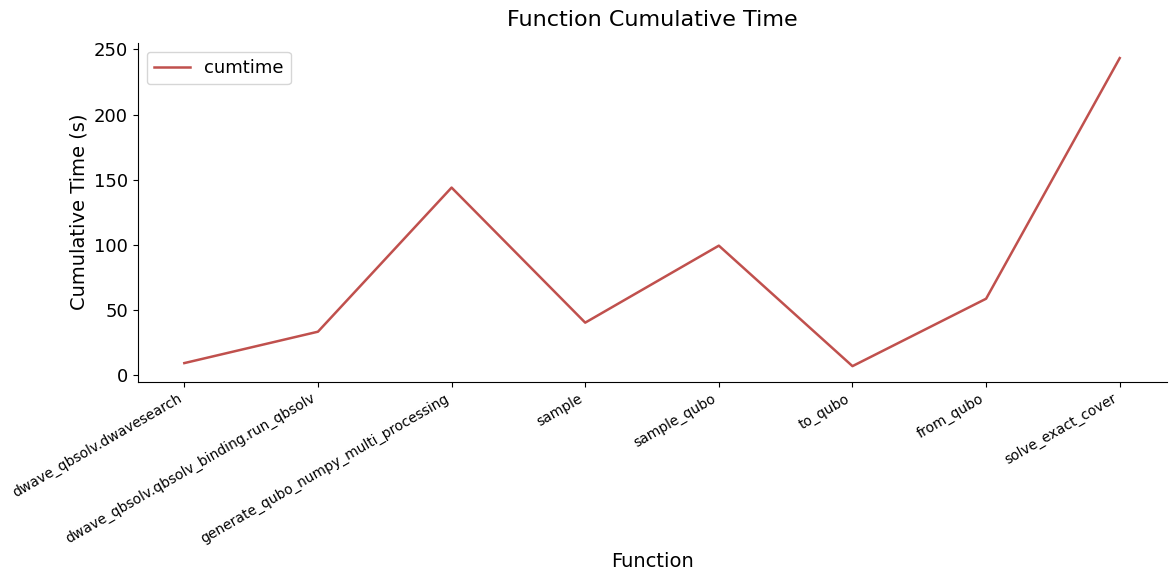

Is this an area chart (filled region under the line)?

No